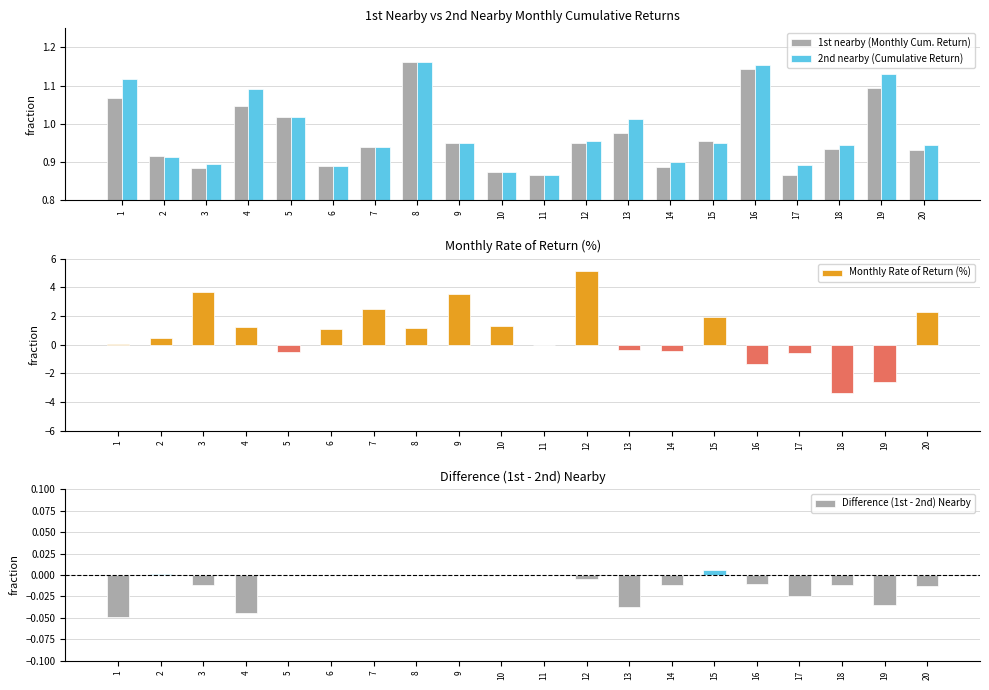

What is the difference between the maximum and minimum values in the 1st nearby (Monthly Cum. Return) series?

0.3